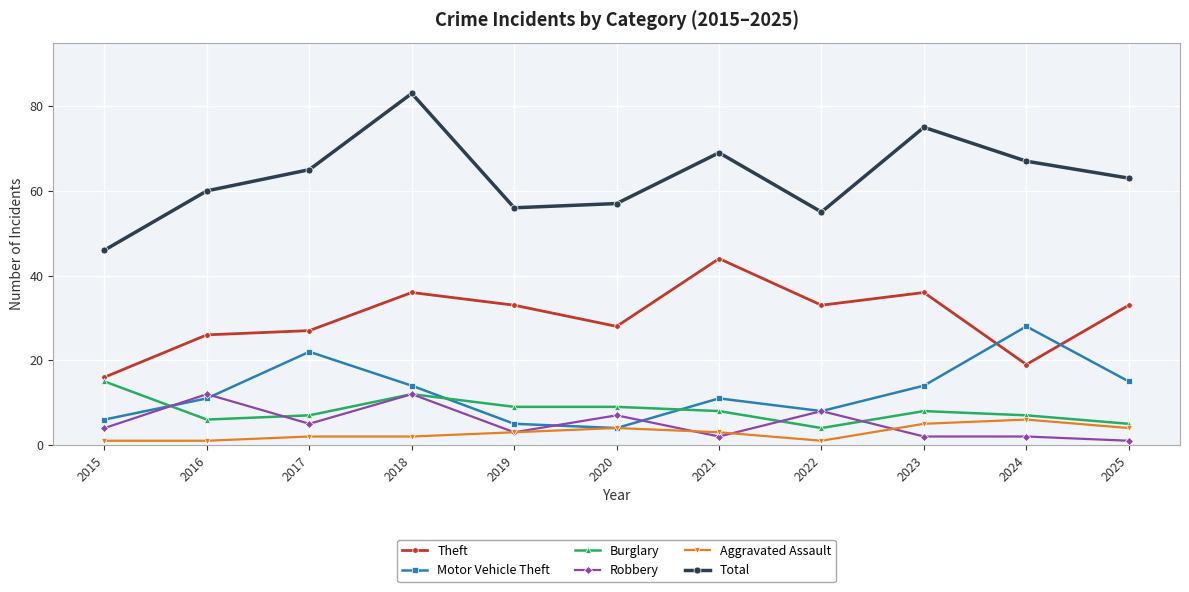

What is the value of the Theft point at the 5th from the left?

33